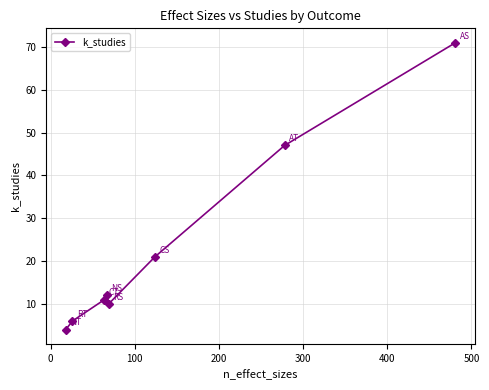

How many interior local valleys (lower than both neighbors) does the data have?

1